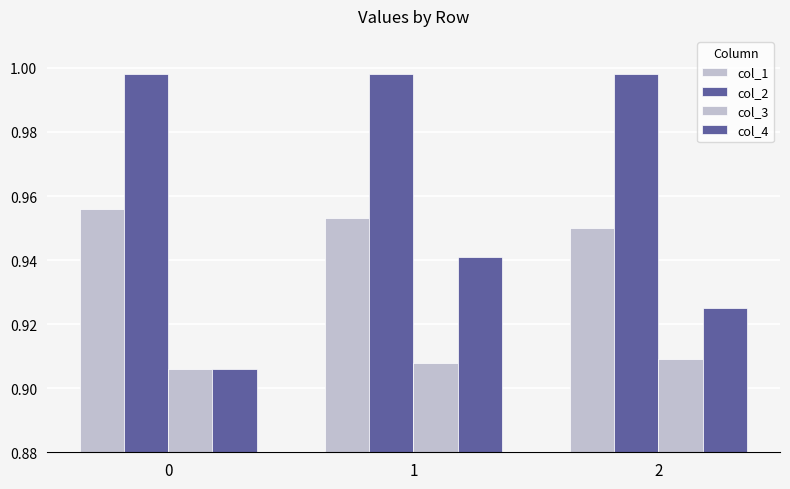

Reading left to right, list all the values displayed in this chart.

col_1: 1.0	1.0	0.9
col_2: 1.0	1.0	1.0
col_3: 0.9	0.9	0.9
col_4: 0.9	0.9	0.9